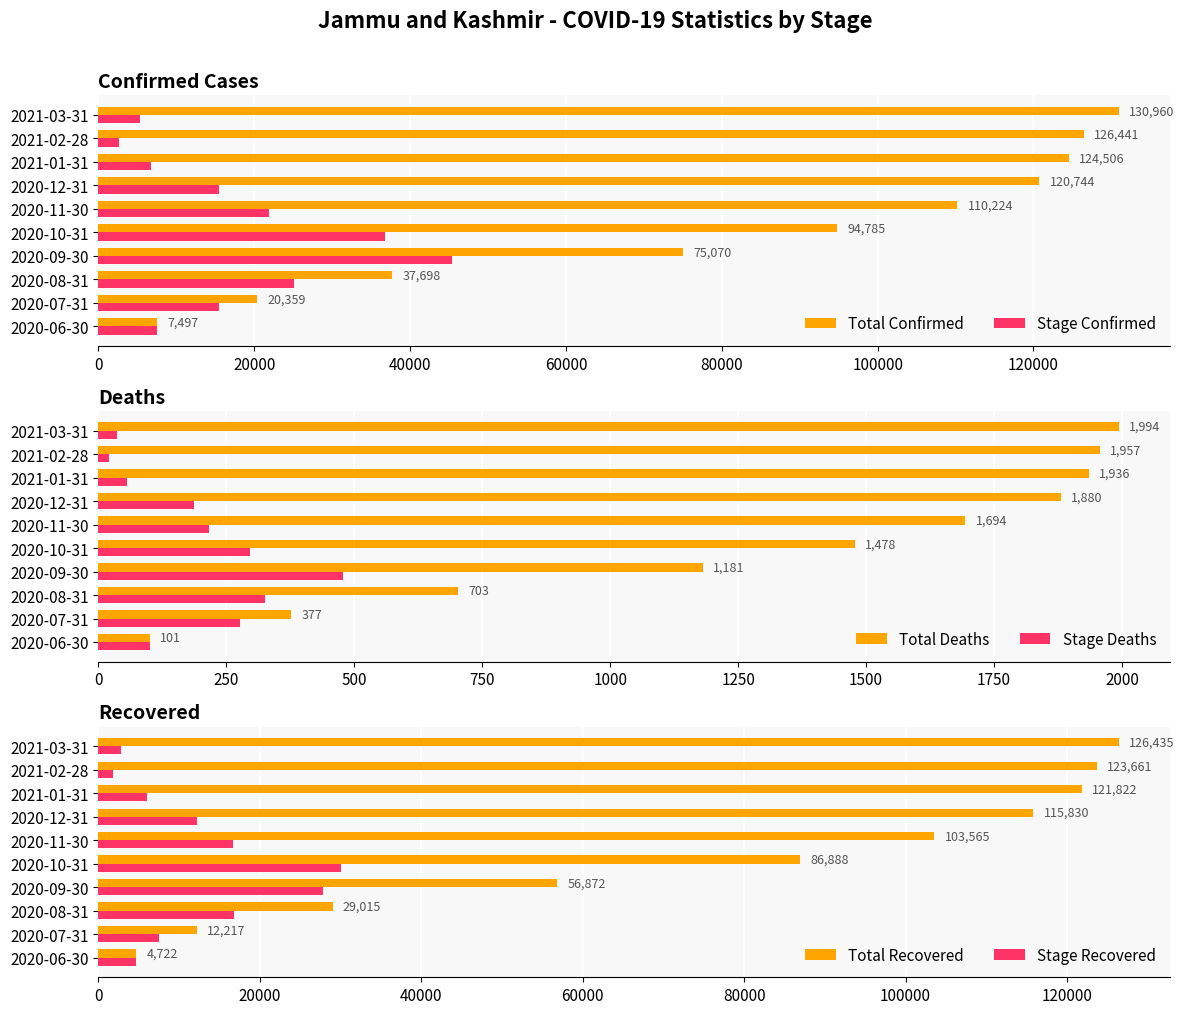

What is the highest value of the Total Confirmed series?

130960